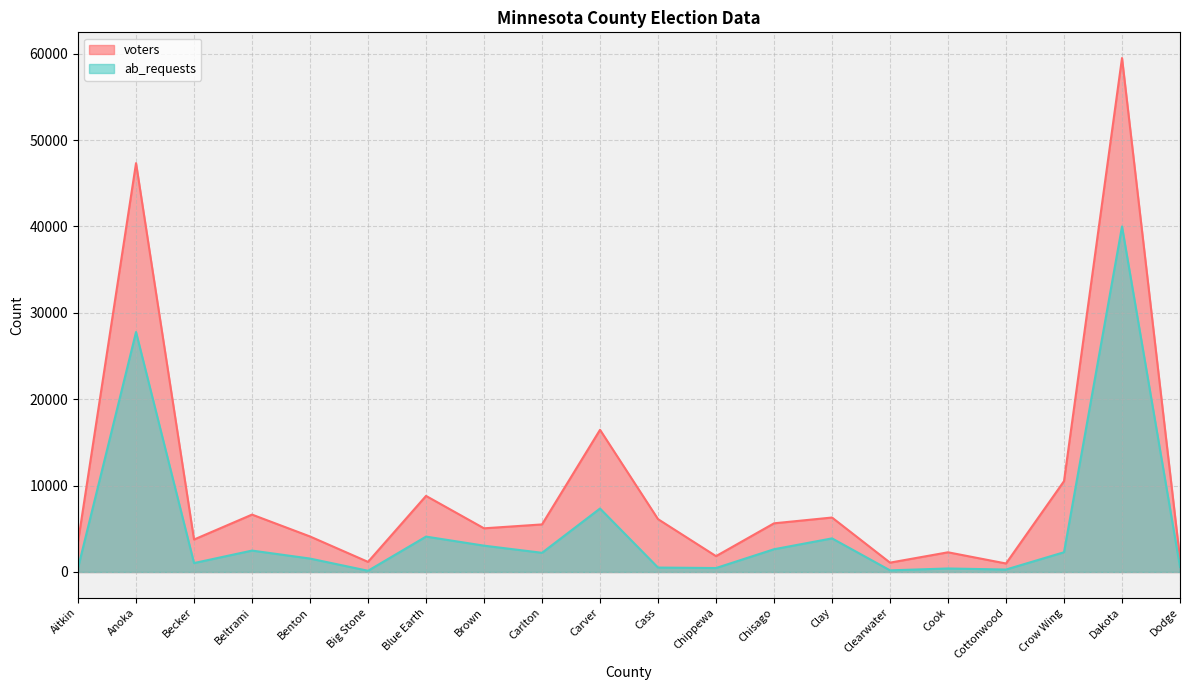

What is the difference between the ab_requests values at Aitkin and Blue Earth?

3617